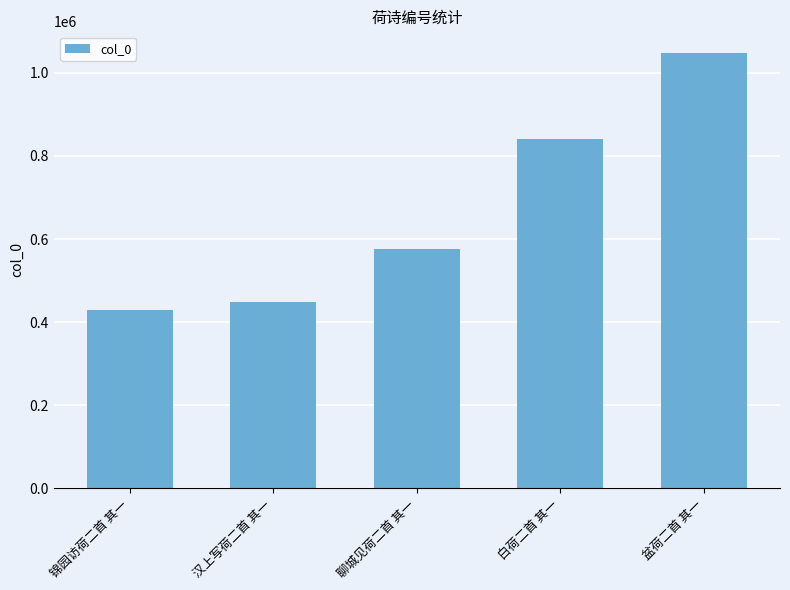

At which category does the chart reach its peak across all series?

盆荷二首 其一